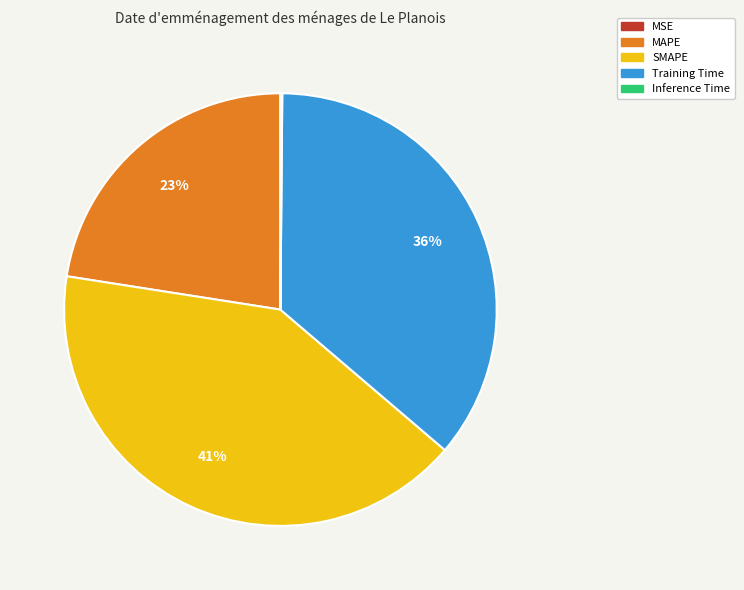

To the nearest percent, what is the difference between the largest and smallest slice percentages?

41%